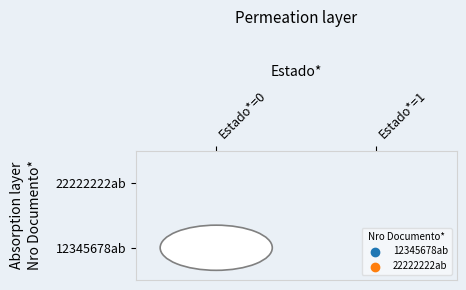

Which series changed the most between Estado*=0 and Estado*=1?

12345678ab